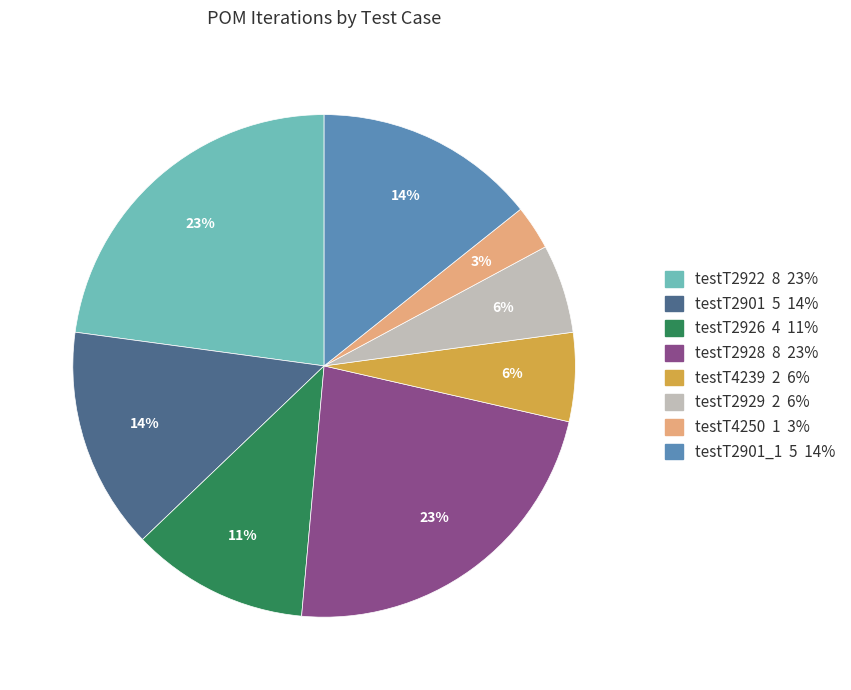

Is there a majority slice in this chart?

No